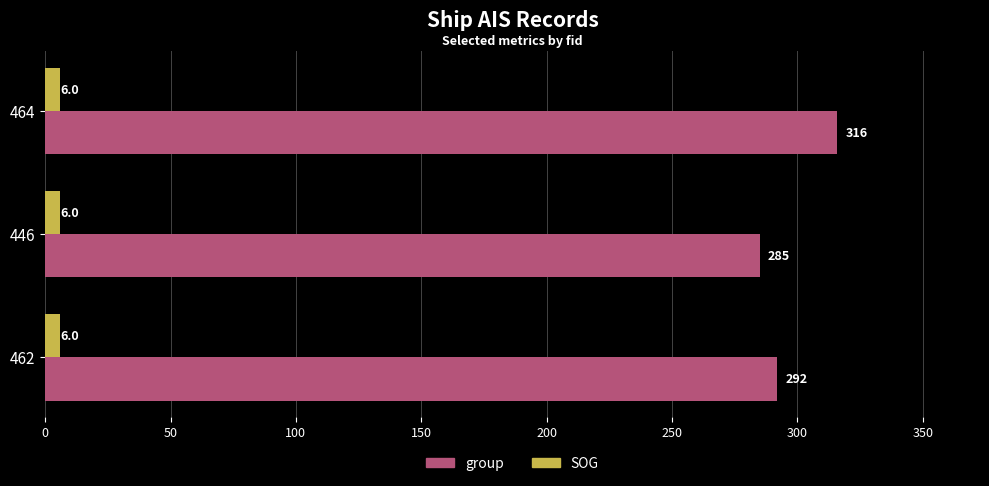

Which series has the widest spread of values?

group